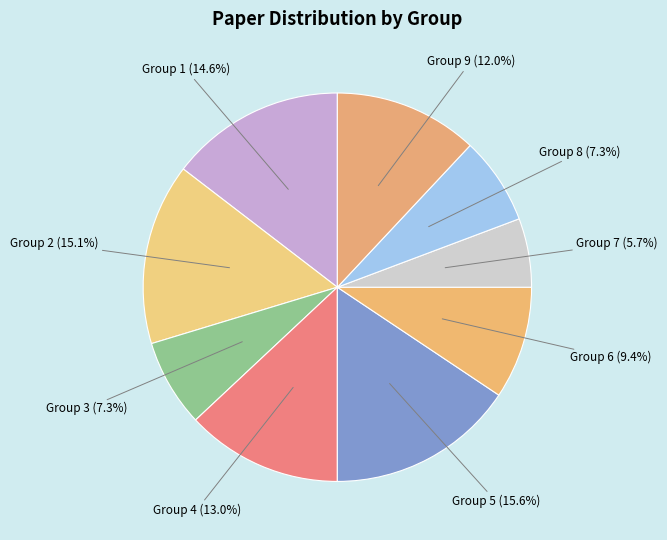

To the nearest percent, what portion does Group 1 represent?

15%